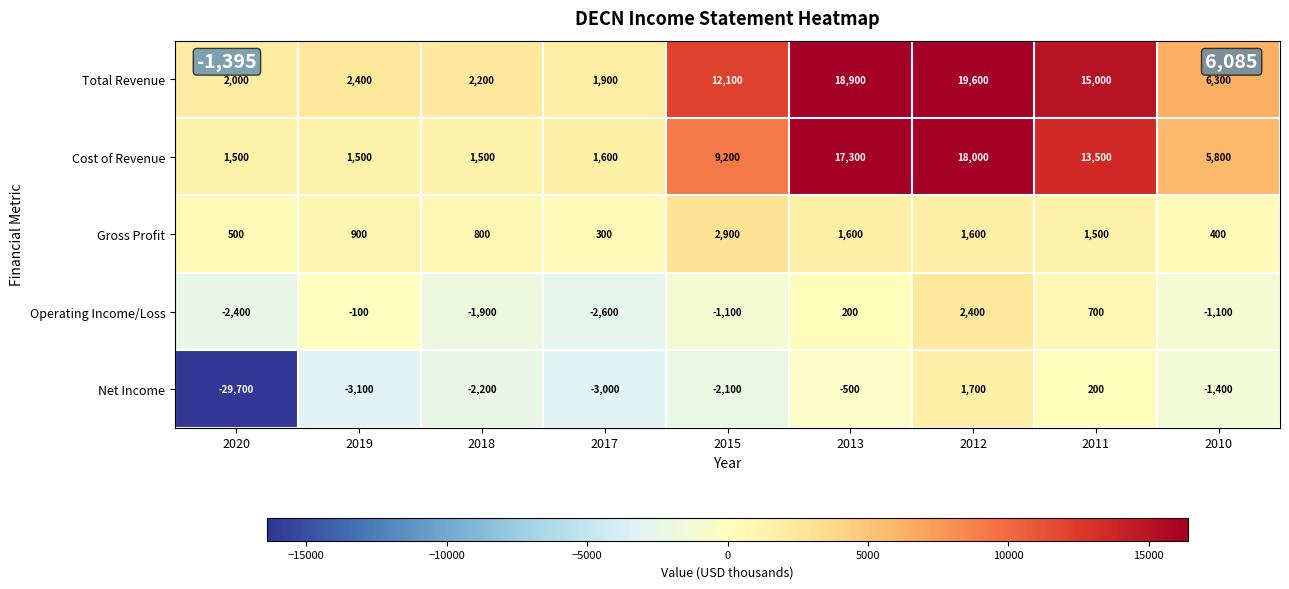

What is the minimum value shown in the chart?

-29700